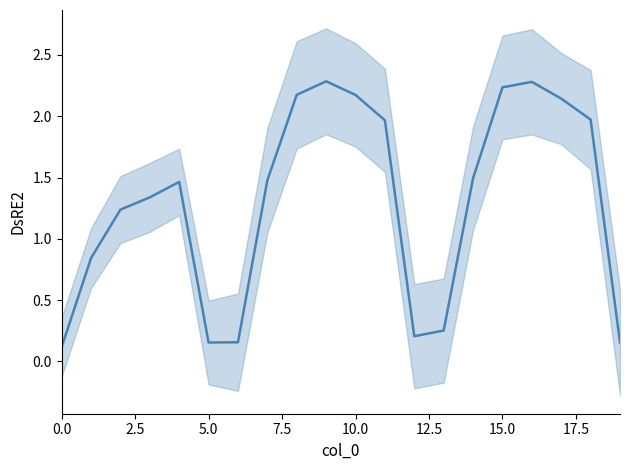

Reading right to left, transcribe all the data shown in this chart.

0.2	2.0	2.1	2.3	2.2	1.5	0.3	0.2	2.0	2.2	2.3	2.2	1.5	0.2	0.2	1.5	1.3	1.2	0.8	0.1